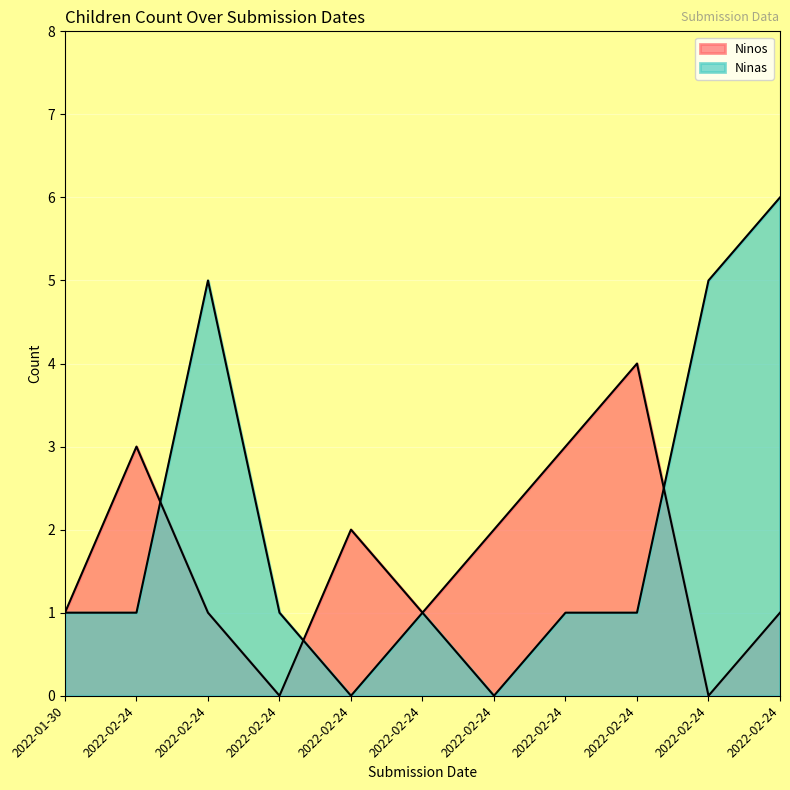

What is the maximum value for Ninas?

6